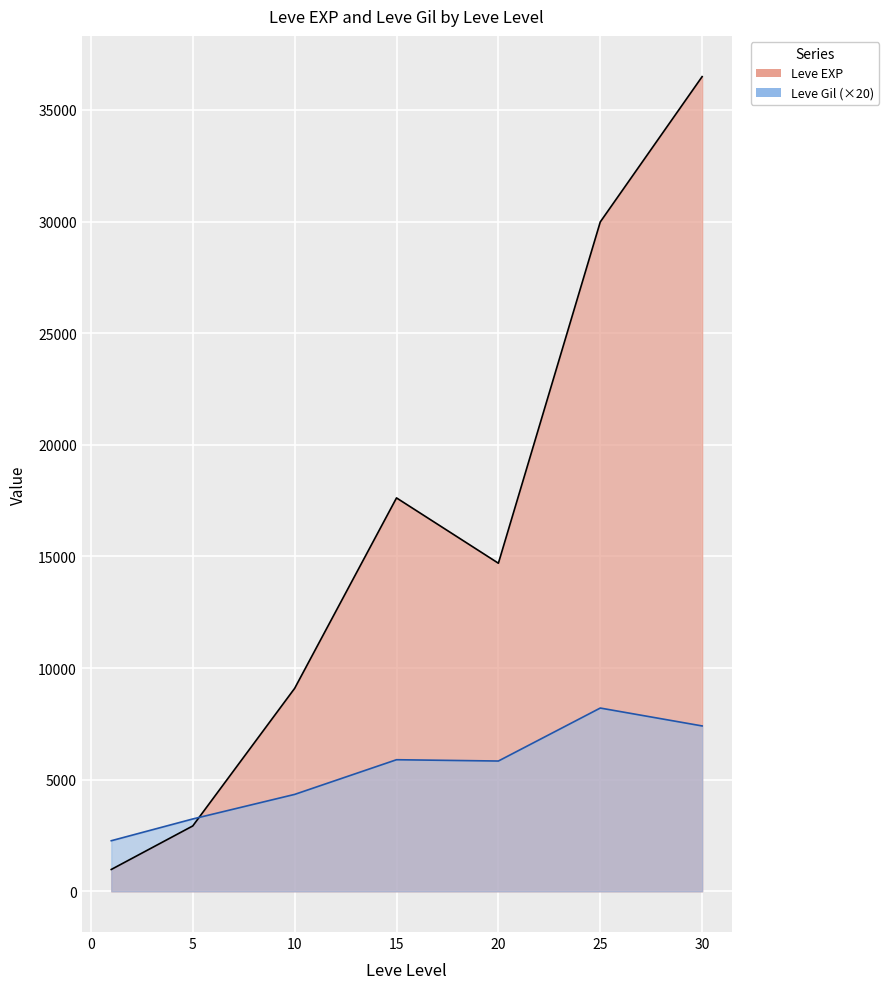

Read the Leve Gil value at 10.

230